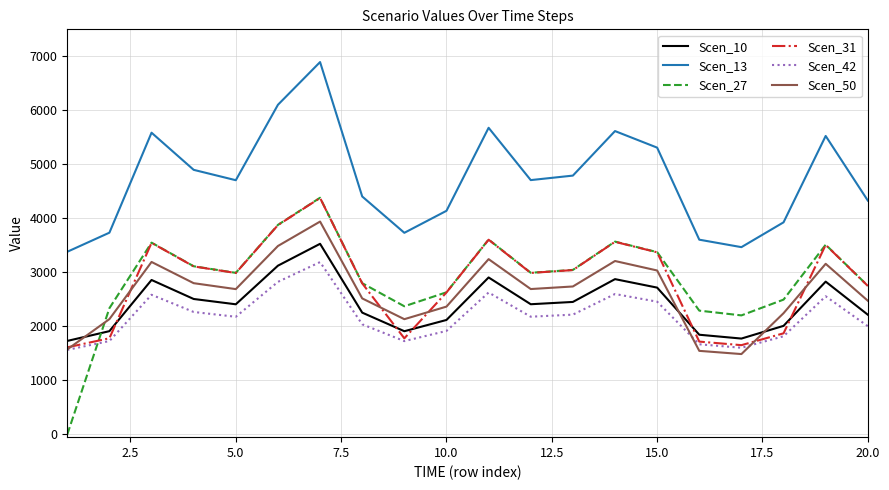

True or false: Scen_31 and Scen_13 intersect in this chart.

False